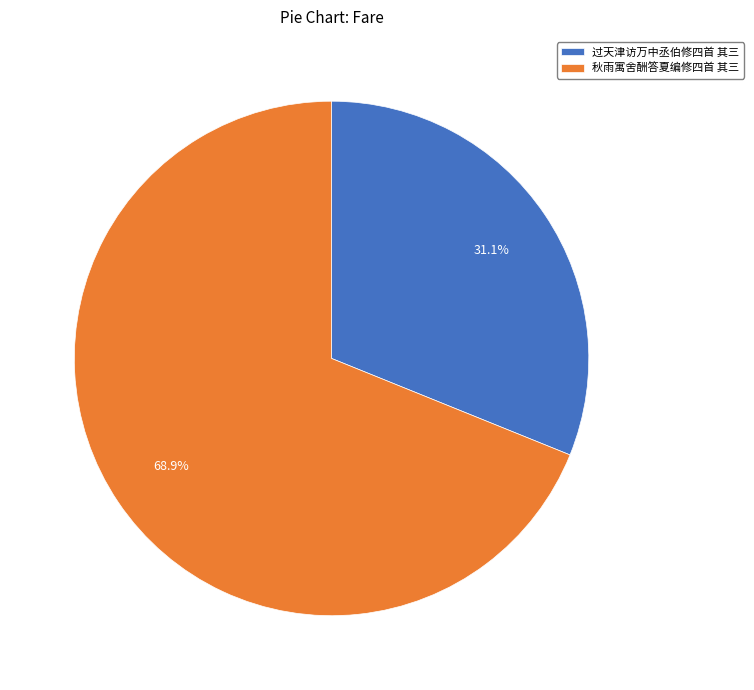

Which slice is the largest?

秋雨寓舍酬答夏编修四首 其三